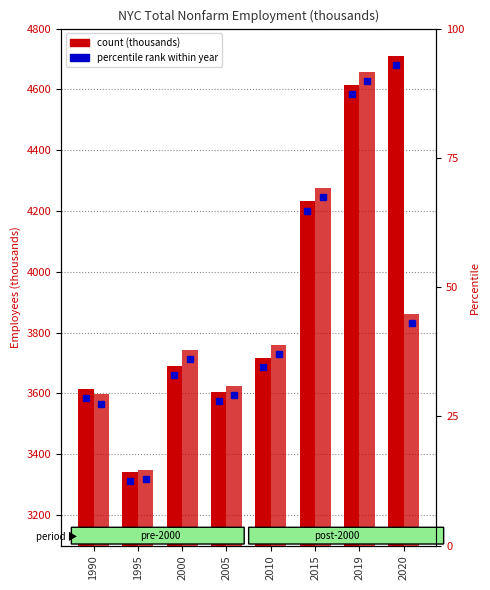

What is the difference between the maximum and minimum values in the JAN series?

1367.7